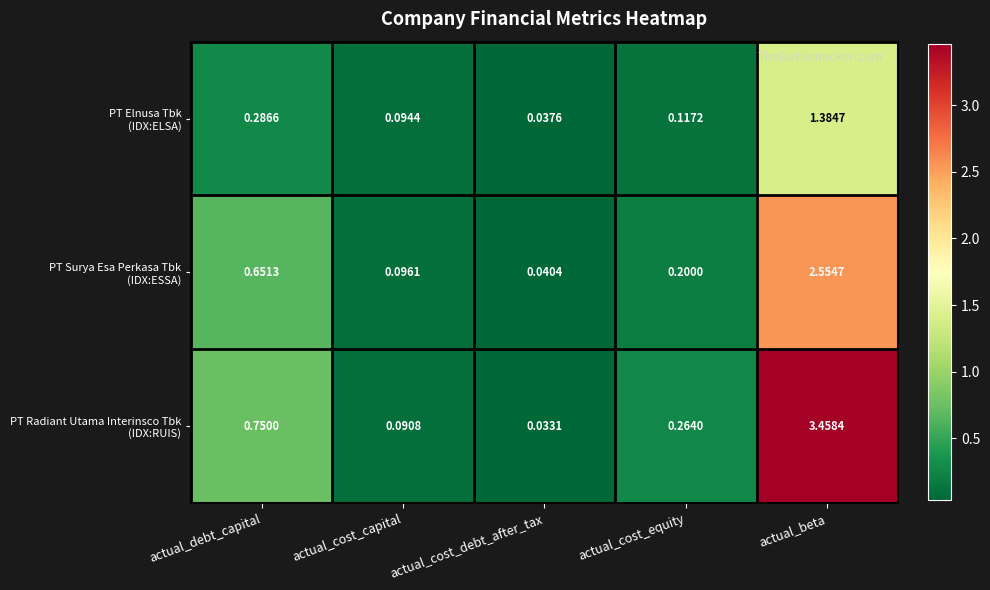

At which category is the sum across all series the highest?

actual_beta